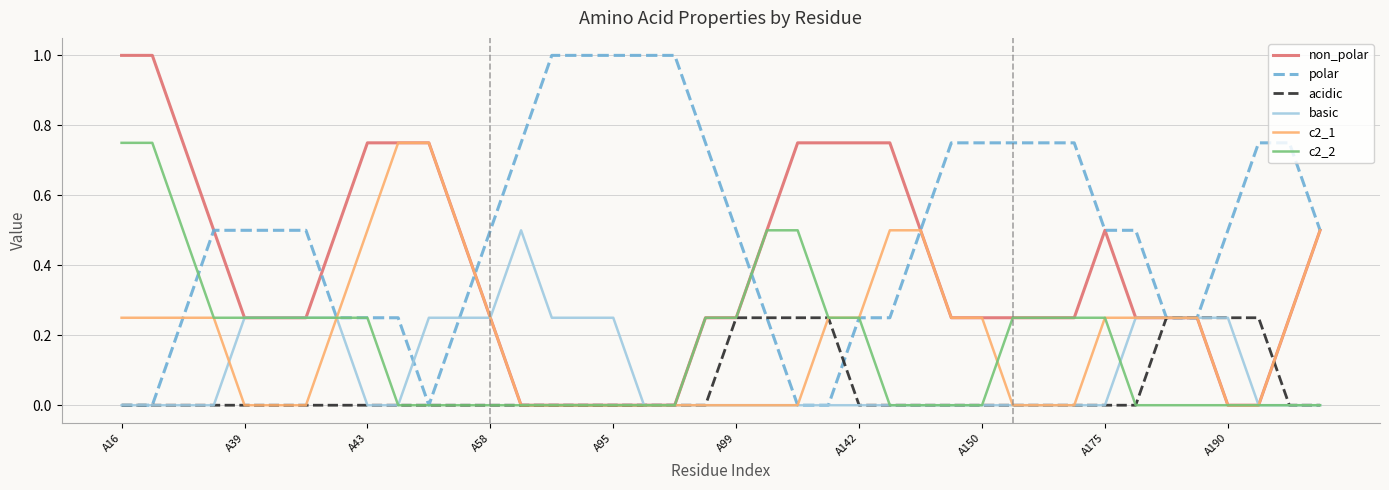

Which series has the largest total across all categories?

polar